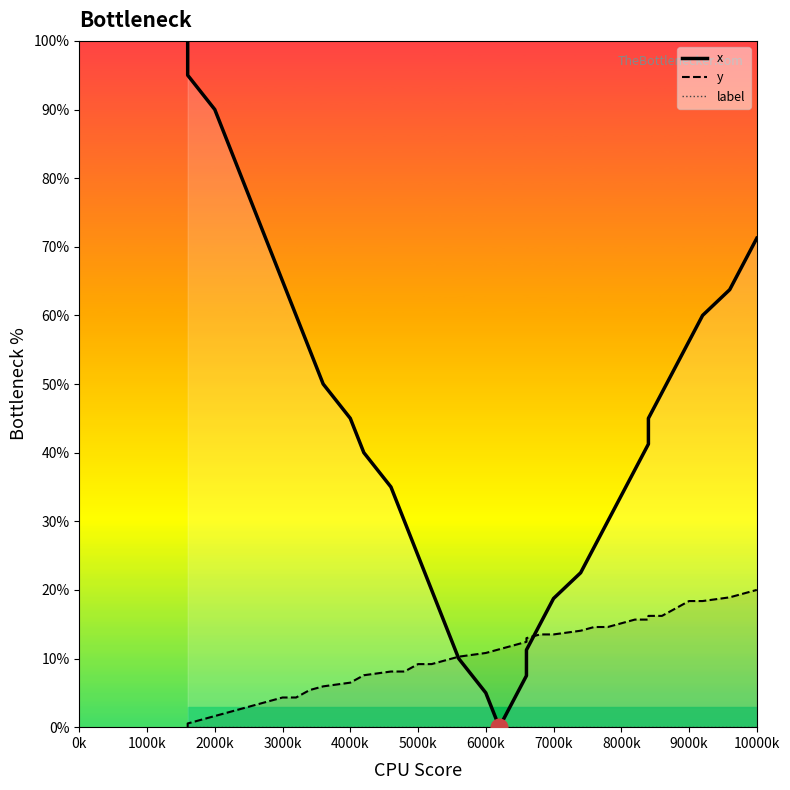

Does the chart have visible grid lines?

No